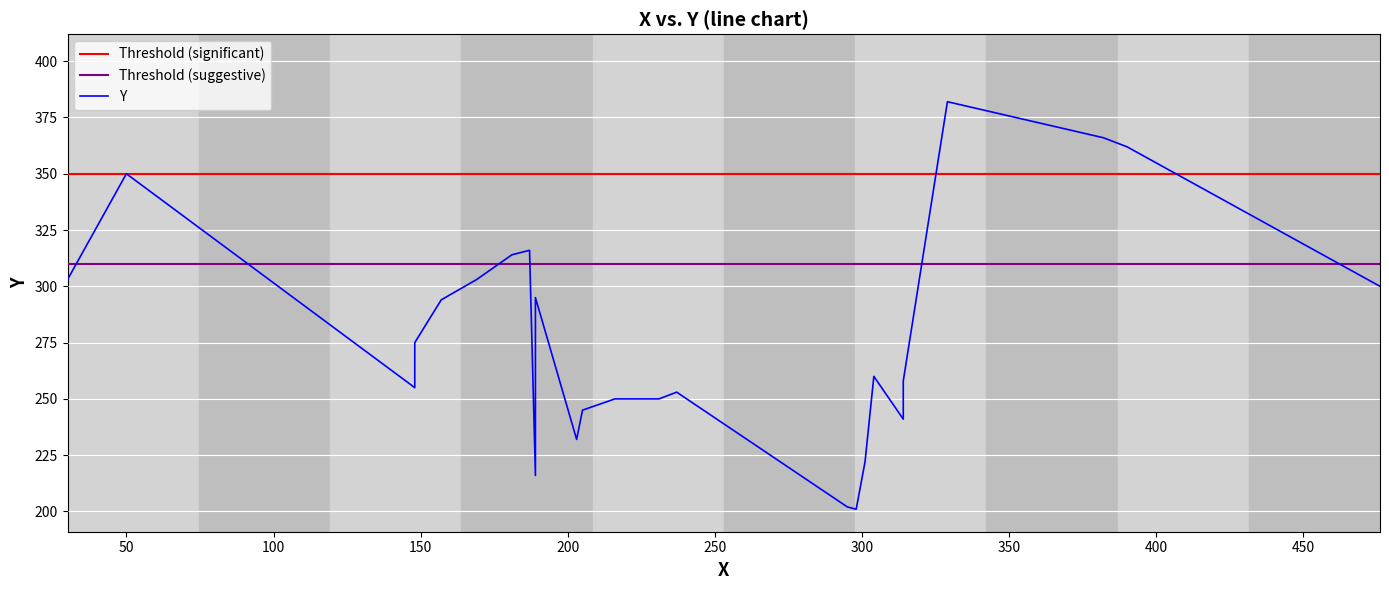

The value at 13 is 416. True or false?

False